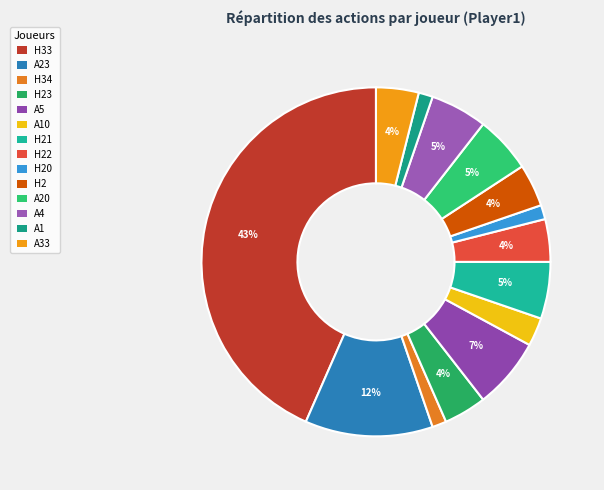

Which category has the biggest portion of the pie?

H33